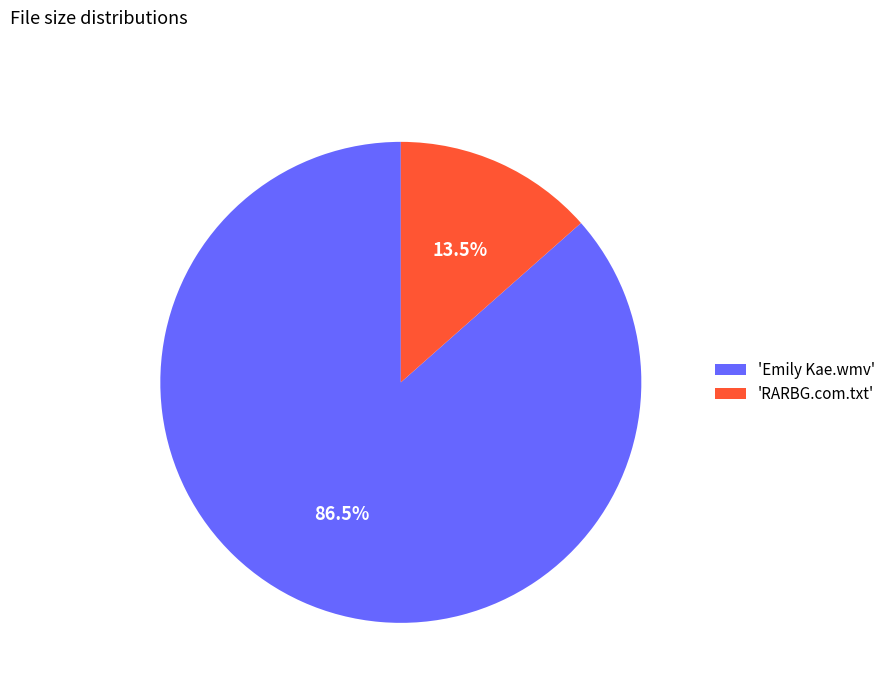

Is there a majority slice in this chart?

Yes